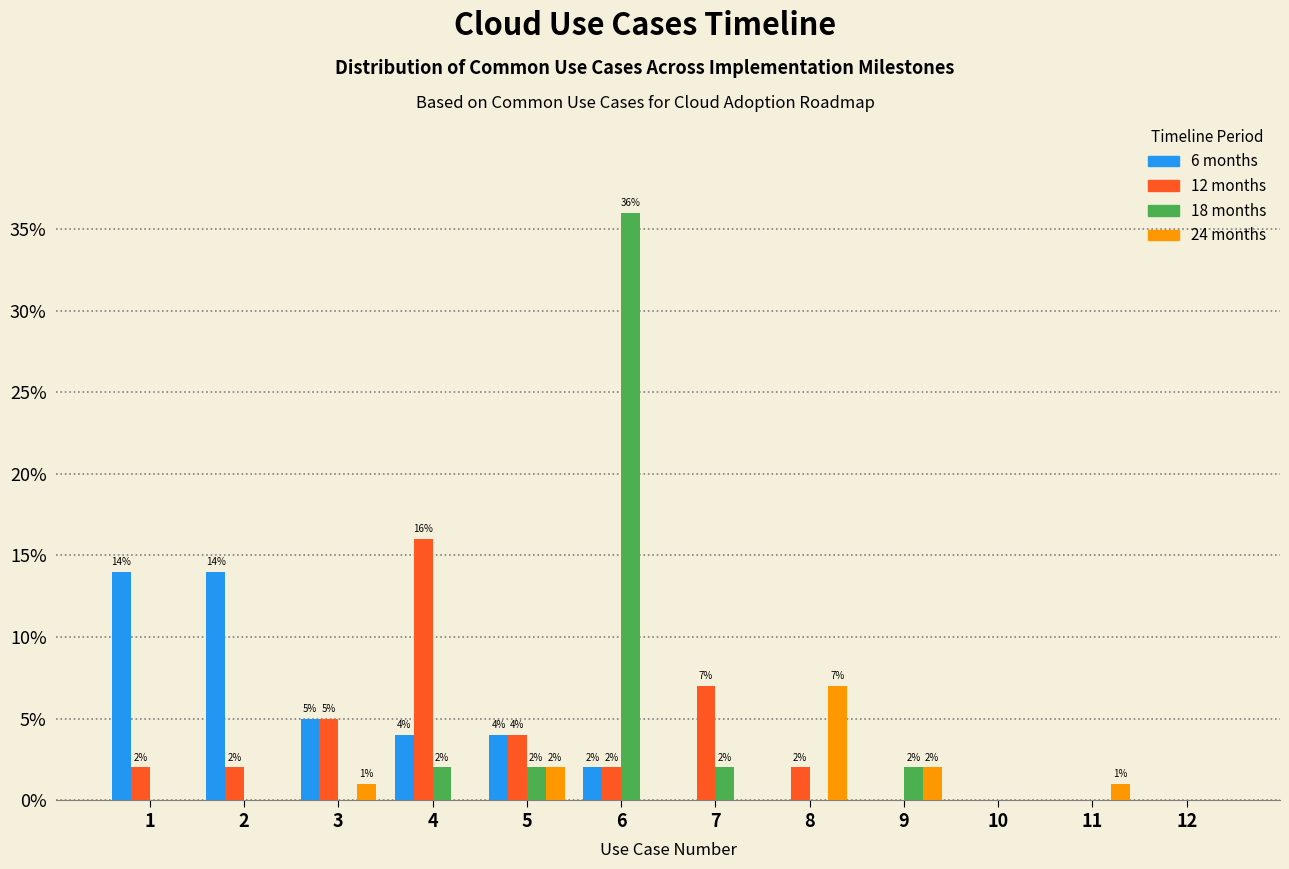

Reading left to right, list all the values displayed in this chart.

6 months: 1=14	2=14	3=5	4=4	5=4	6=2	7=0	8=0	9=0	10=0	11=0	12=0
12 months: 1=2	2=2	3=5	4=16	5=4	6=2	7=7	8=2	9=0	10=0	11=0	12=0
18 months: 1=0	2=0	3=0	4=2	5=2	6=36	7=2	8=0	9=2	10=0	11=0	12=0
24 months: 1=0	2=0	3=1	4=0	5=2	6=0	7=0	8=7	9=2	10=0	11=1	12=0